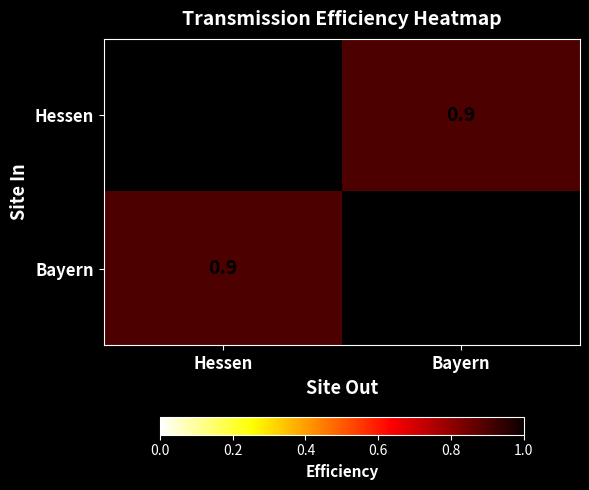

At which label does Hessen first exceed 0?

Bayern